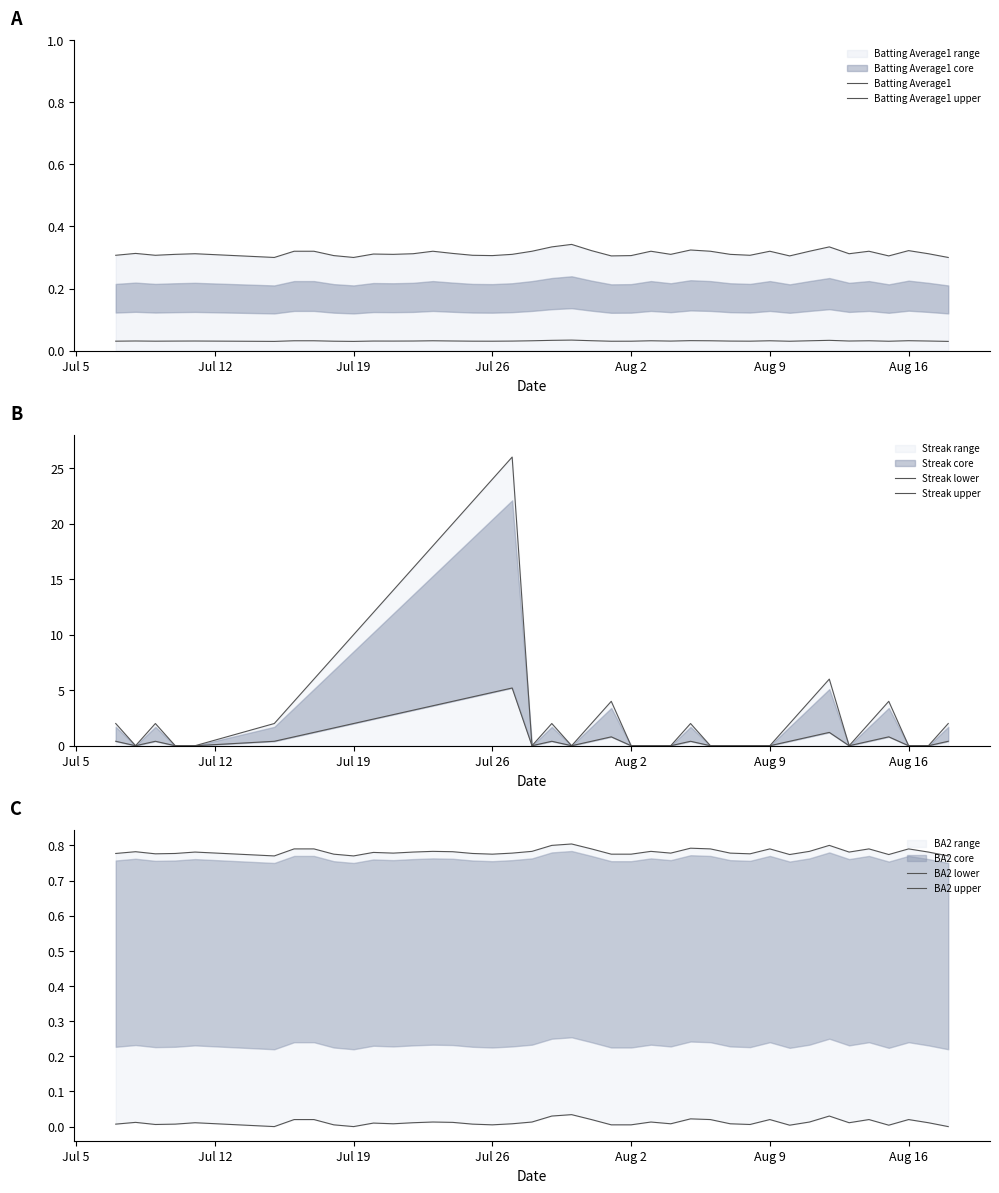

Reading right to left, list all the values displayed in this chart.

Batting Average1: 0.0	0.0	0.0	0.0	0.0	0.0	0.0	0.0	0.0	0.0	0.0	0.0	0.0	0.0	0.0	0.0	0.0	0.0	0.0	0.0	0.0	0.0	0.0	0.0	0.0	0.0	0.0	0.0	0.0	0.0	0.0	0.0	0.0	0.0	0.0	0.0	0.0	0.0	0.0	0.0
Batting Average1 upper: 0.3	0.3	0.3	0.3	0.3	0.3	0.3	0.3	0.3	0.3	0.3	0.3	0.3	0.3	0.3	0.3	0.3	0.3	0.3	0.3	0.3	0.3	0.3	0.3	0.3	0.3	0.3	0.3	0.3	0.3	0.3	0.3	0.3	0.3	0.3	0.3	0.3	0.3	0.3	0.3
Streak lower: 0.4	0.0	0.0	0.8	0.4	0.0	1.2	0.8	0.4	0.0	0.0	0.0	0.0	0.4	0.0	0.0	0.0	0.8	0.4	0.0	0.4	0.0	5.2	4.8	4.4	4.0	3.6	3.2	2.8	2.4	2.0	1.6	1.2	0.8	0.4	0.0	0.0	0.4	0.0	0.4
Streak upper: 2.0	0.0	0.0	4.0	2.0	0.0	6.0	4.0	2.0	0.0	0.0	0.0	0.0	2.0	0.0	0.0	0.0	4.0	2.0	0.0	2.0	0.0	26.0	24.0	22.0	20.0	18.0	16.0	14.0	12.0	10.0	8.0	6.0	4.0	2.0	0.0	0.0	2.0	0.0	2.0
BA2 lower: 0.0	0.0	0.0	0.0	0.0	0.0	0.0	0.0	0.0	0.0	0.0	0.0	0.0	0.0	0.0	0.0	0.0	0.0	0.0	0.0	0.0	0.0	0.0	0.0	0.0	0.0	0.0	0.0	0.0	0.0	0.0	0.0	0.0	0.0	0.0	0.0	0.0	0.0	0.0	0.0
BA2 upper: 0.8	0.8	0.8	0.8	0.8	0.8	0.8	0.8	0.8	0.8	0.8	0.8	0.8	0.8	0.8	0.8	0.8	0.8	0.8	0.8	0.8	0.8	0.8	0.8	0.8	0.8	0.8	0.8	0.8	0.8	0.8	0.8	0.8	0.8	0.8	0.8	0.8	0.8	0.8	0.8